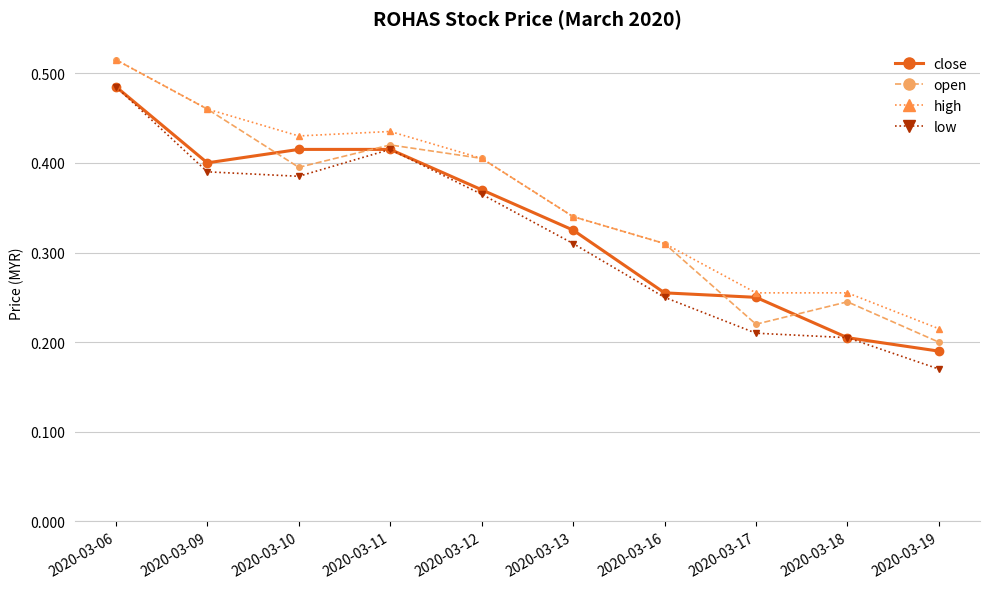

True or false: high and low cross at least once.

False